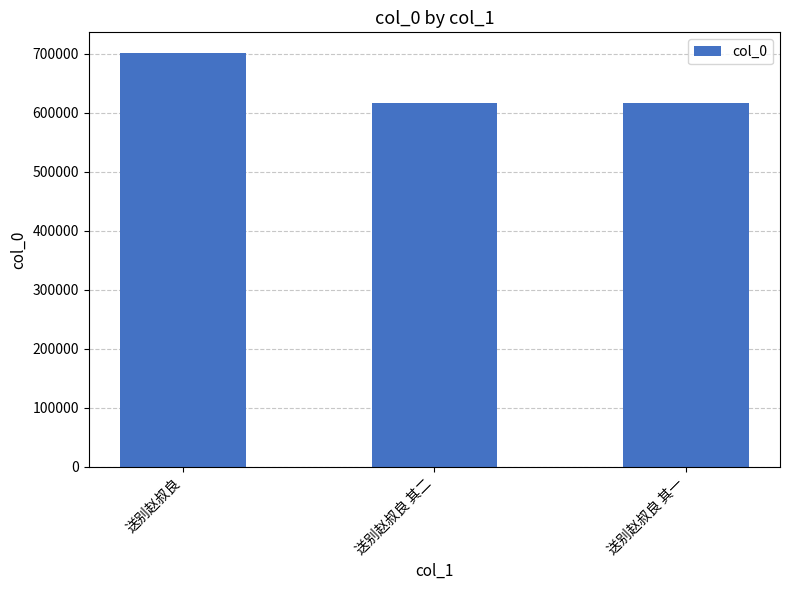

What value does the data have at 送别赵叔良 其一?

617100